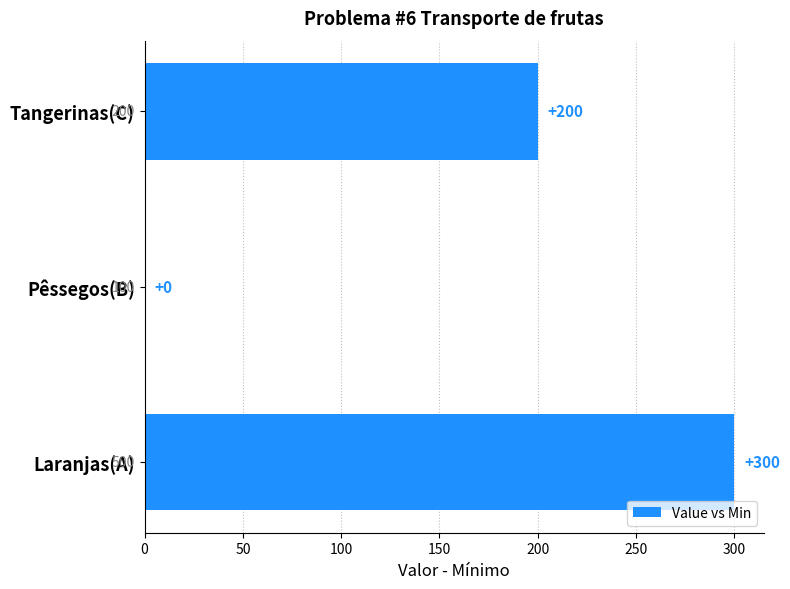

What is the sum of all values?

500